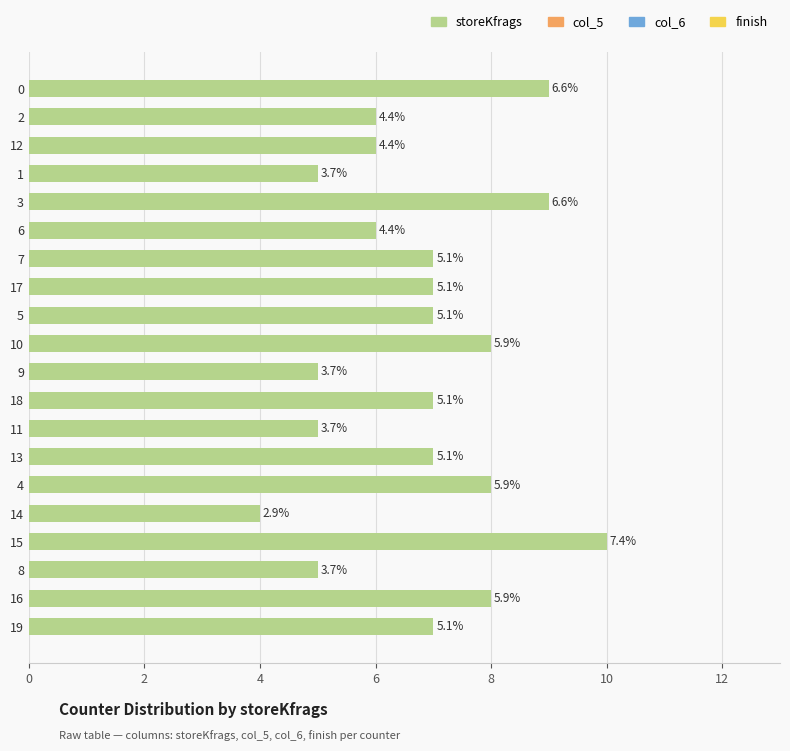

The value at 8 is 3. True or false?

False